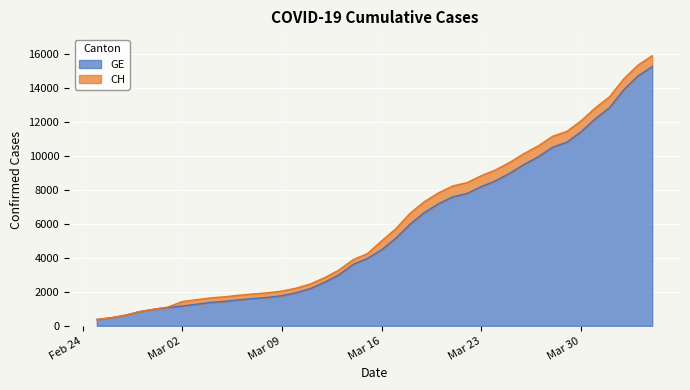

True or false: GE and CH cross at least once.

False